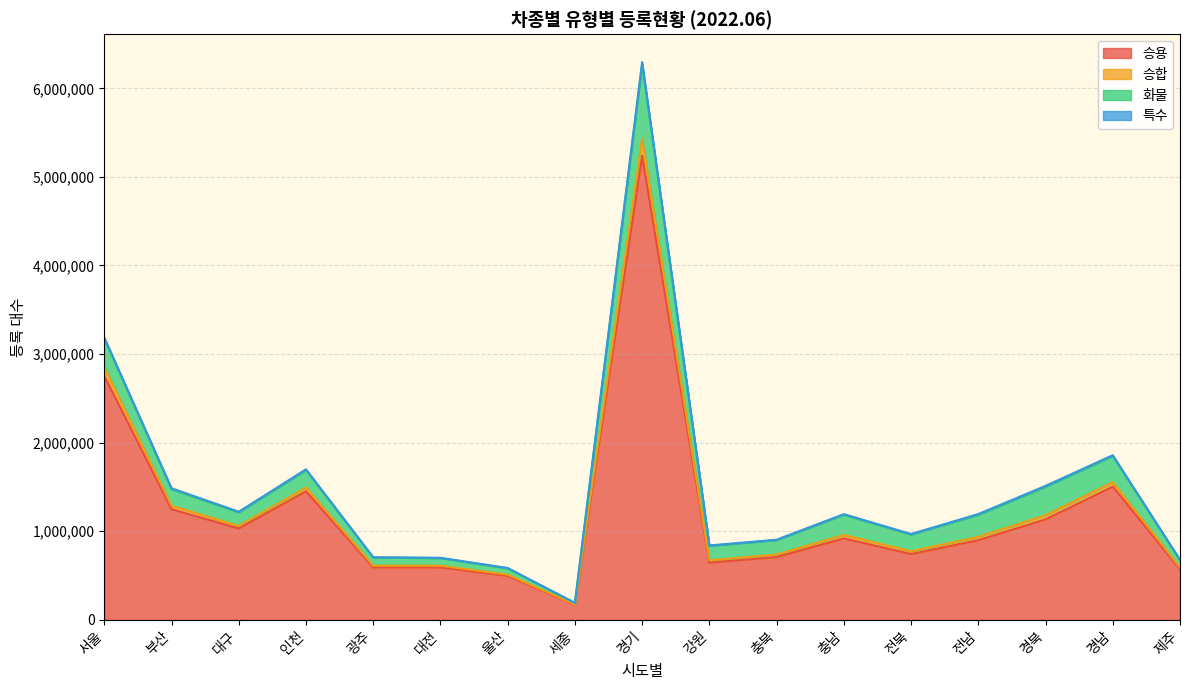

At which category is the sum across all series the highest?

경기